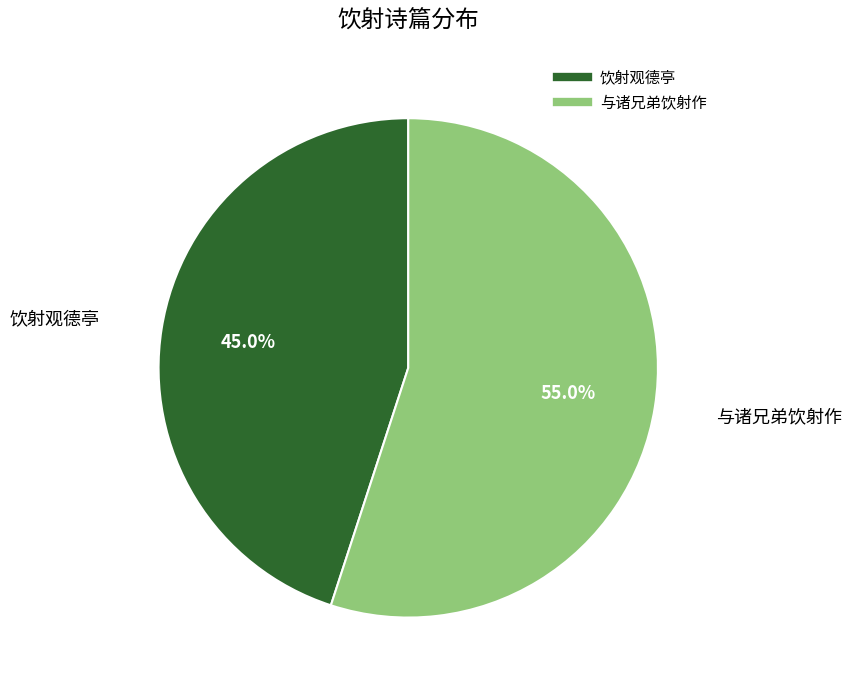

Which category has the biggest portion of the pie?

与诸兄弟饮射作